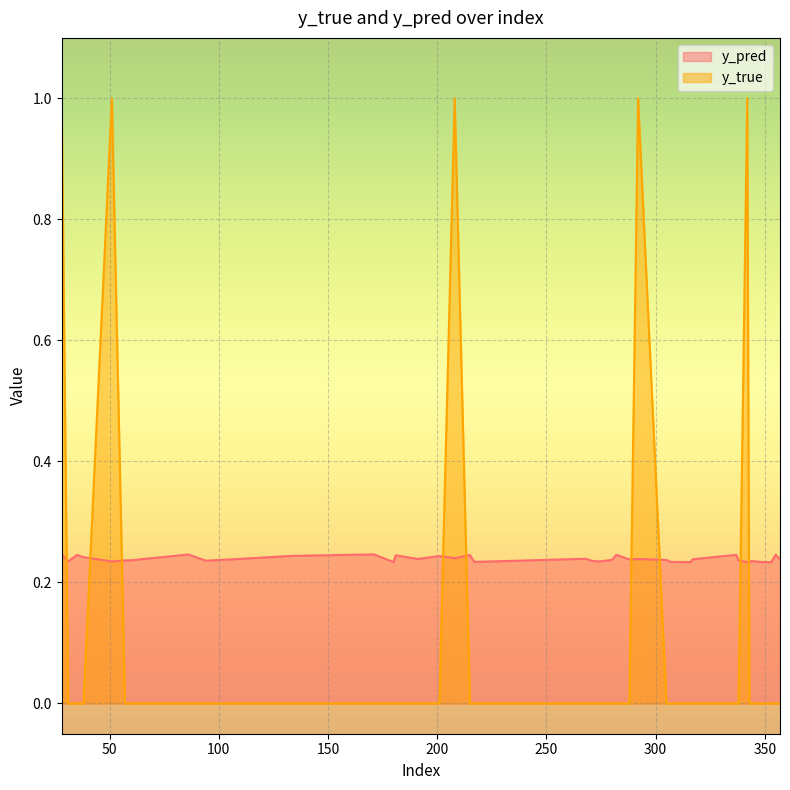

Is the value of y_pred at 316 greater than the value of y_true at 57?

Yes